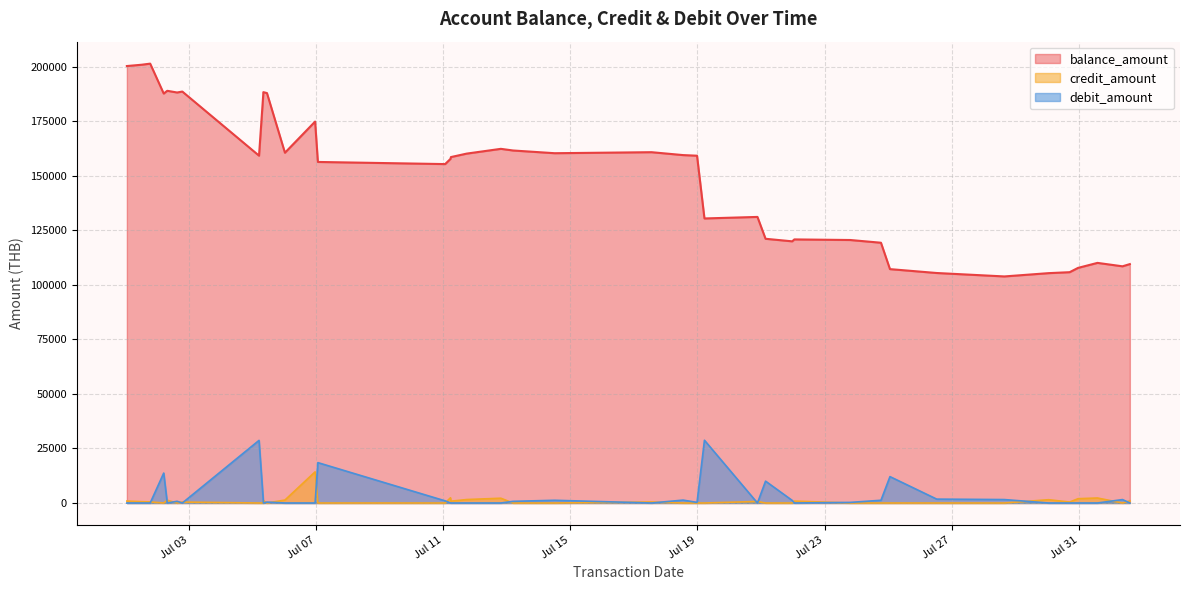

Which category has the highest value in the credit_amount series?

2024-07-06 23:13